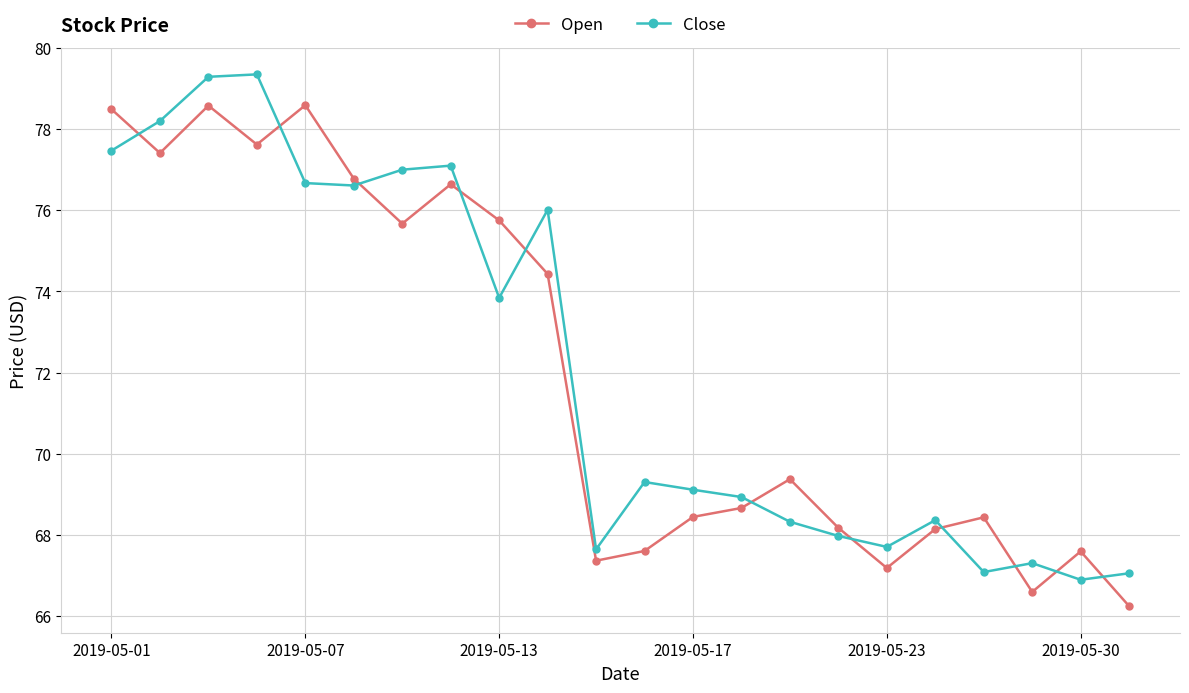

Does the chart display data point markers on the line(s)?

Yes